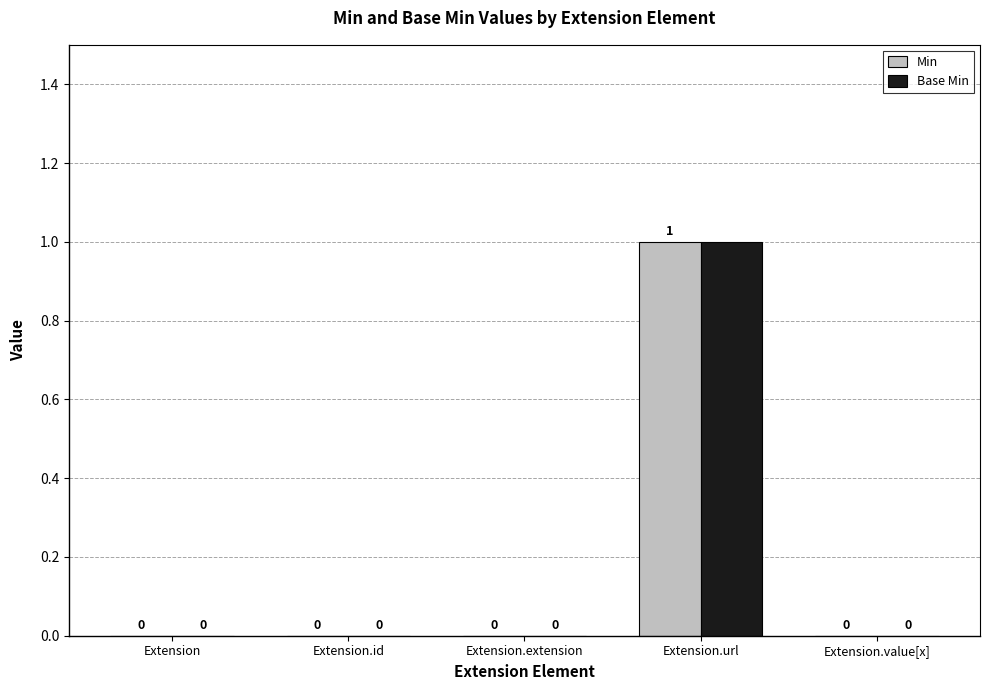

How many groups of bars are there?

5